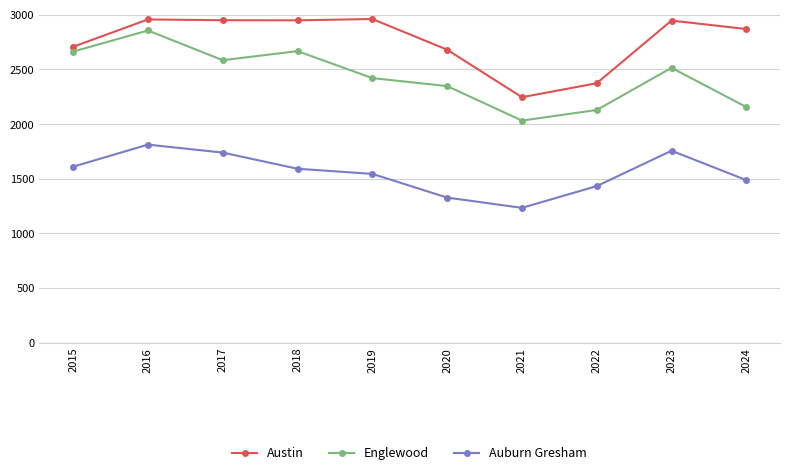

True or false: Austin and Auburn Gresham cross at least once.

False